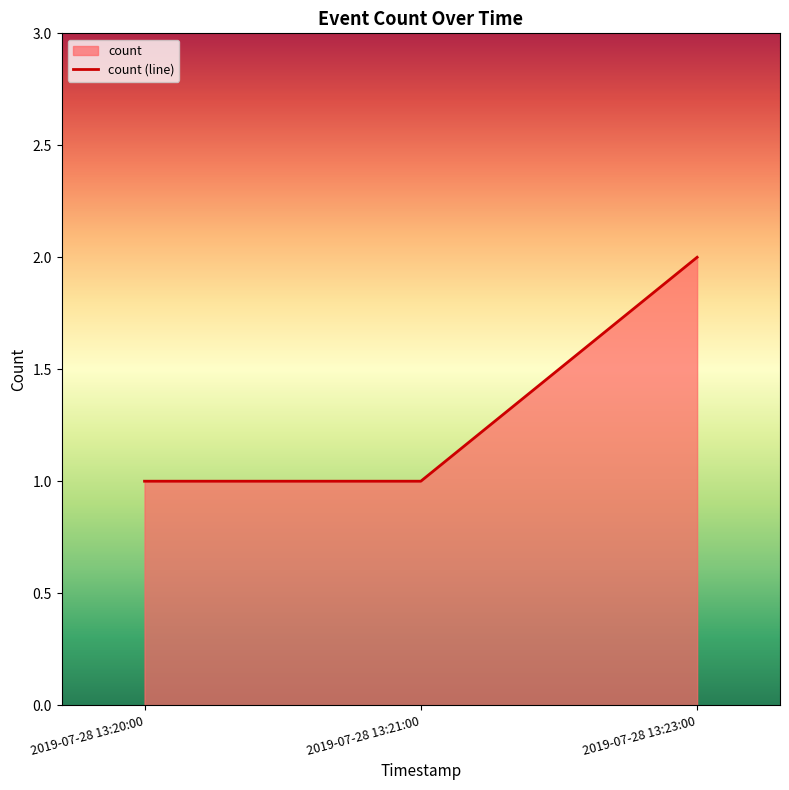

What is the maximum value shown in the chart?

2